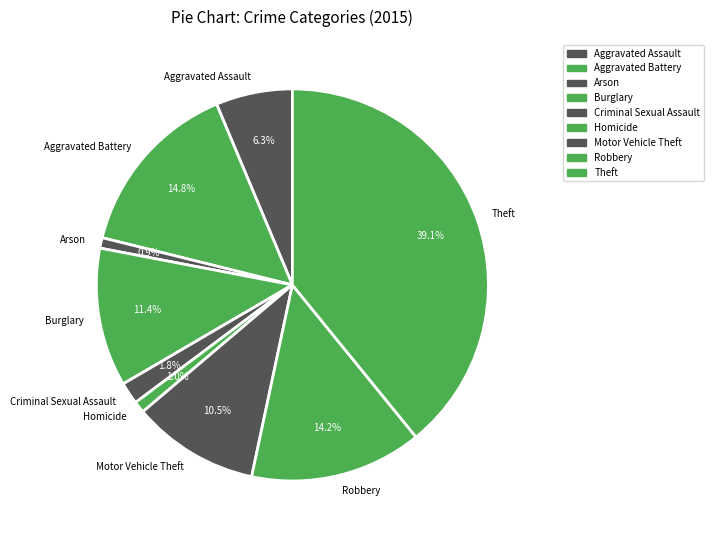

Which category has the biggest portion of the pie?

Theft